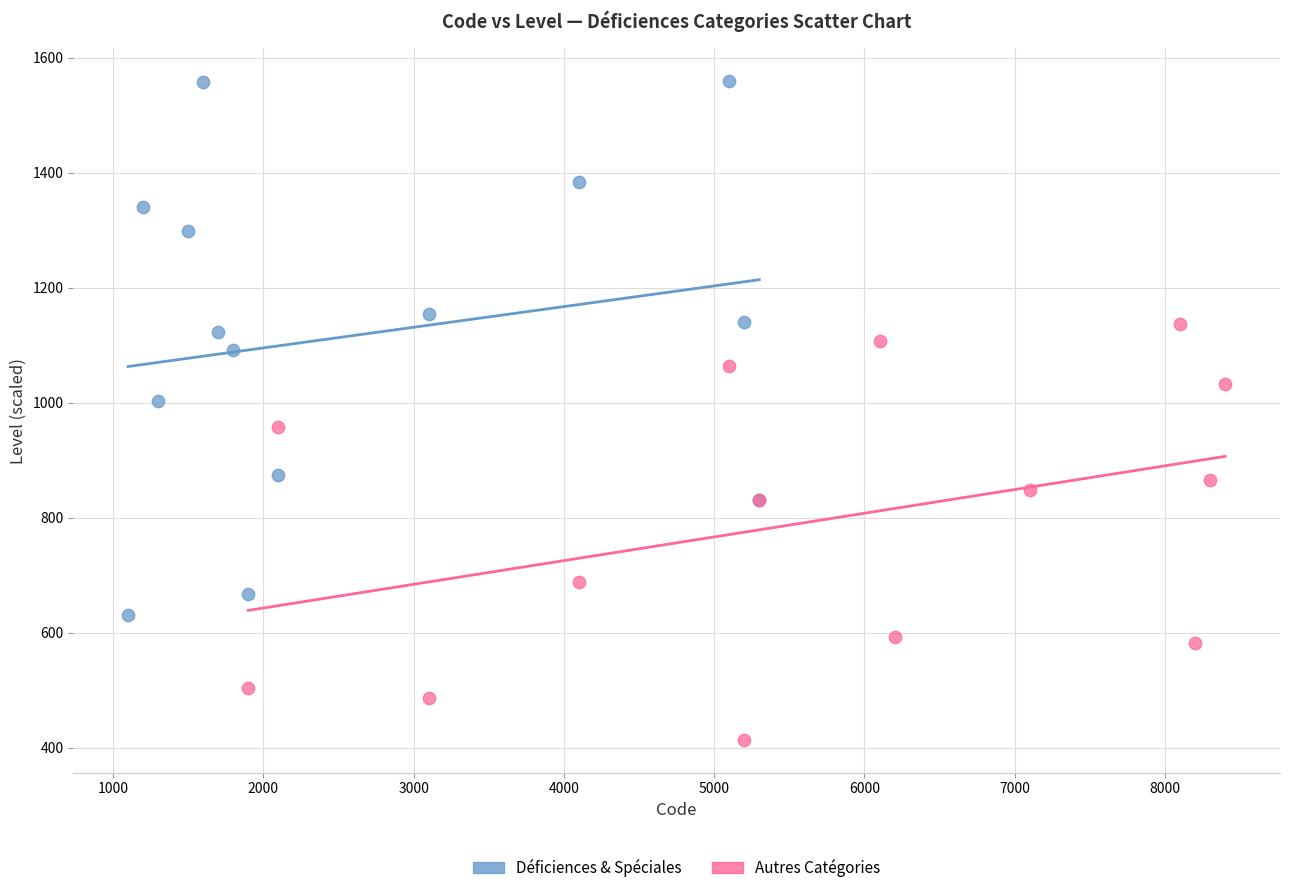

Which series reaches the minimum Y coordinate?

Autres Catégories